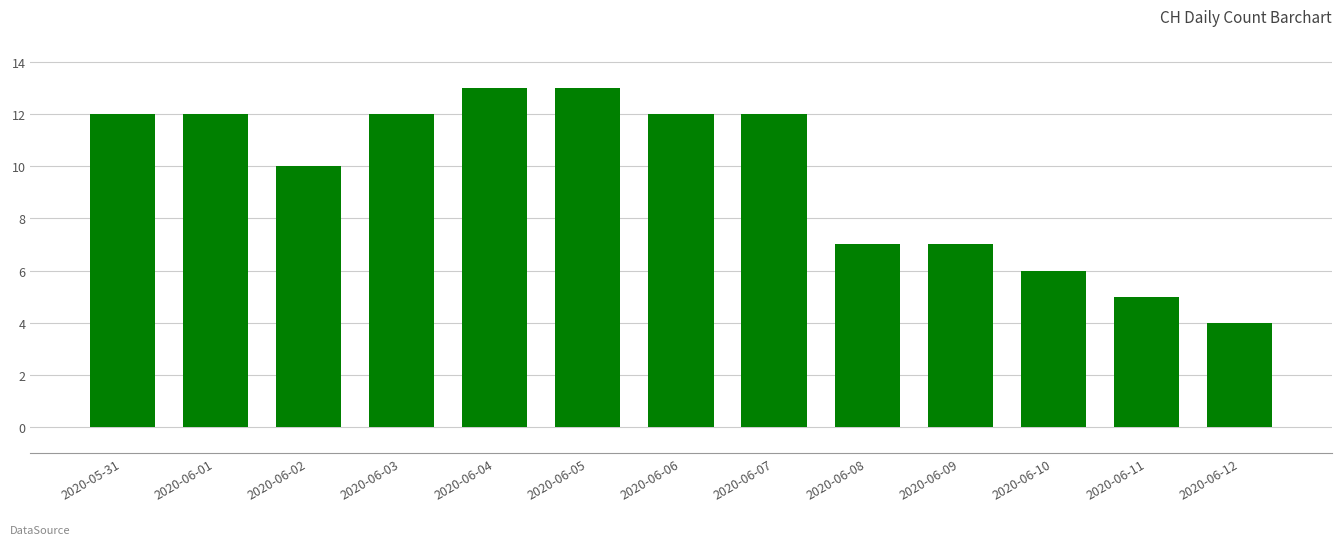

The chart shows a value of 7 at 2020-06-01. True or false?

False